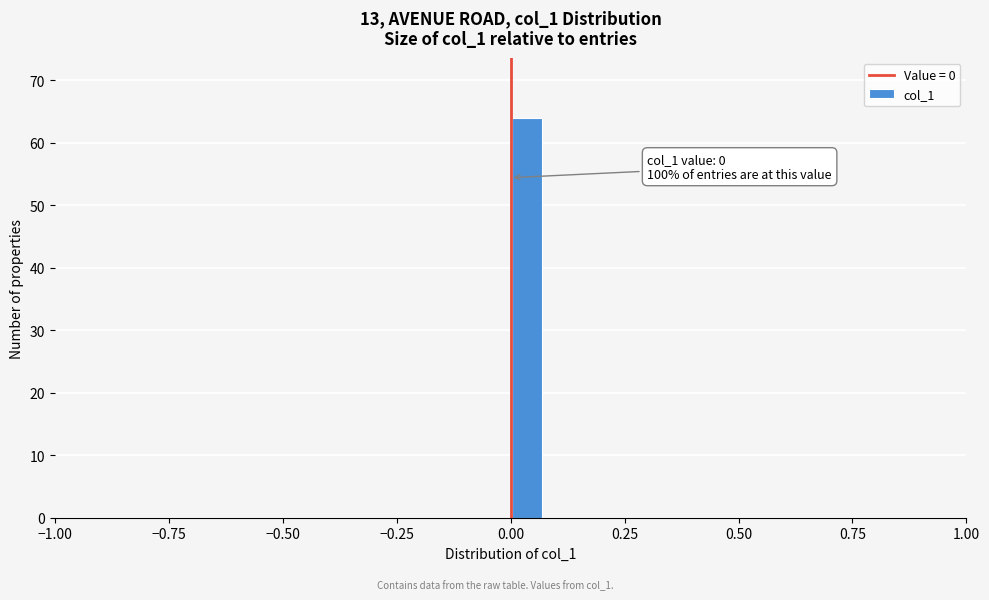

Read against the x-axis, roughly where is the centre of the tallest bar?

0.05